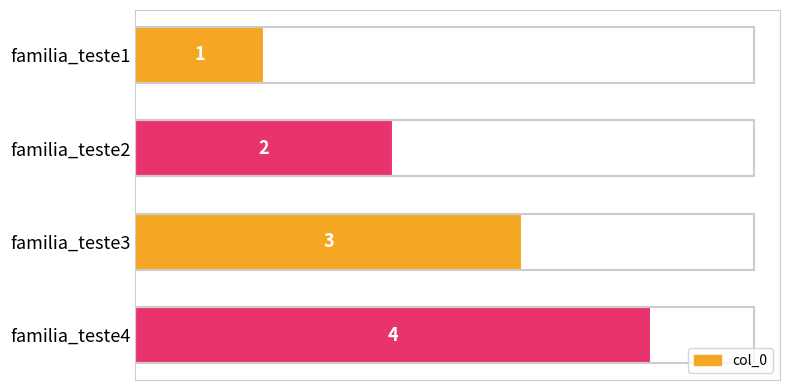

What is the value of the 3rd bar from the top?

3